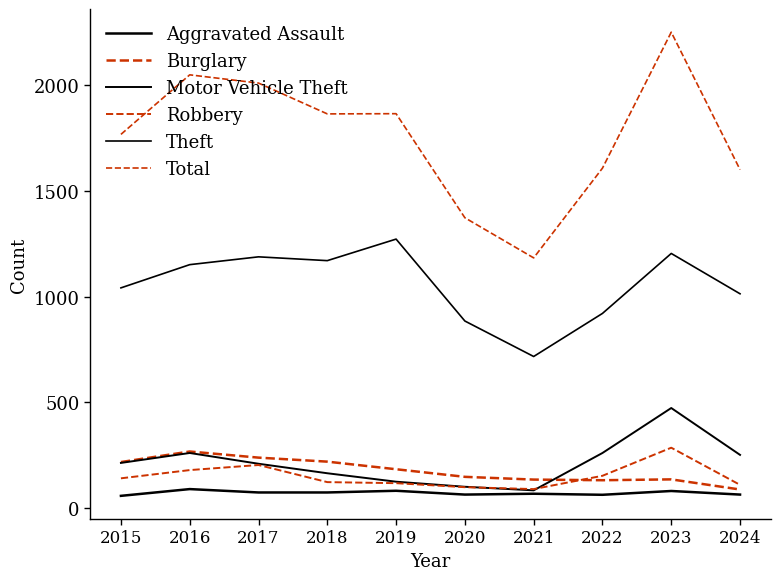

Is this an area chart (filled region under the line)?

No